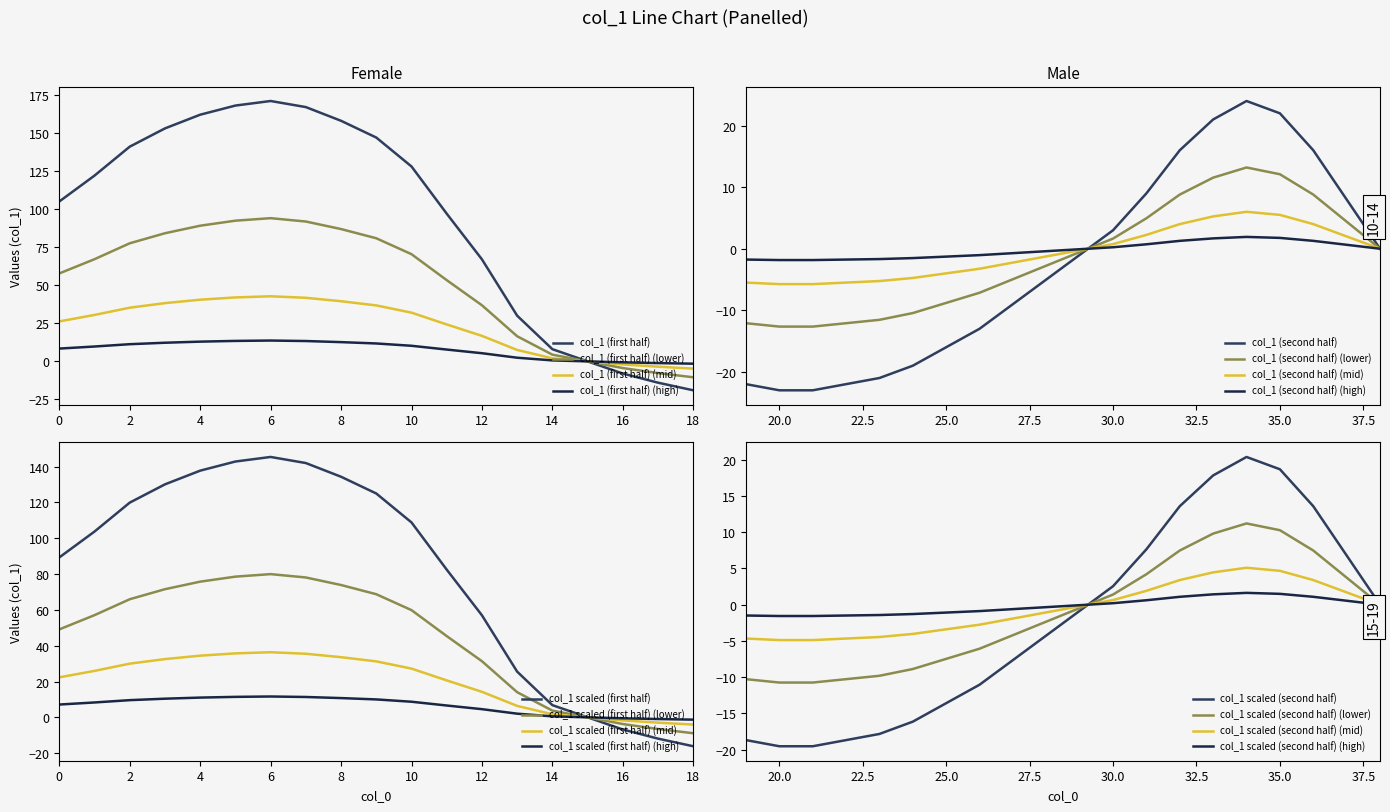

Which has a higher value, 14 or 24?

14